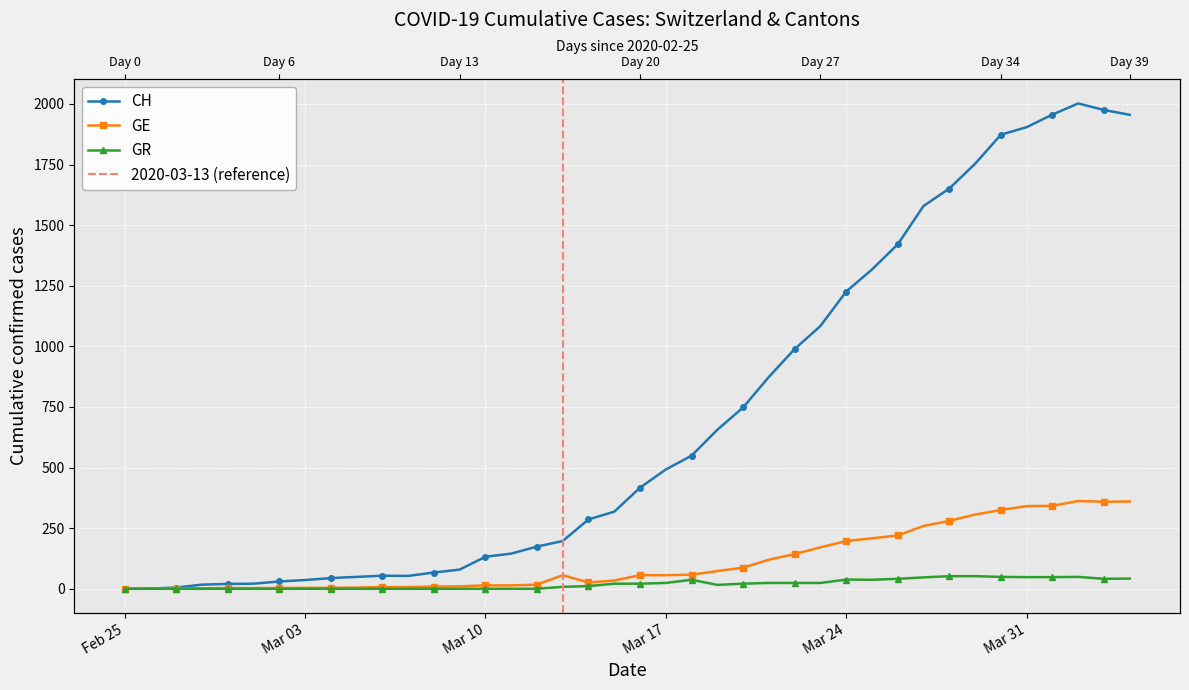

List the series in order of their peak value, lowest first.

GR, GE, CH